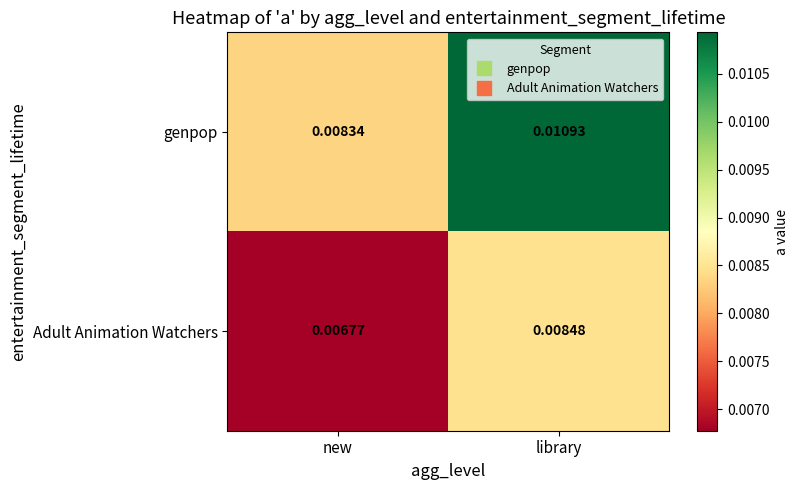

At which category is the sum across all series the highest?

library